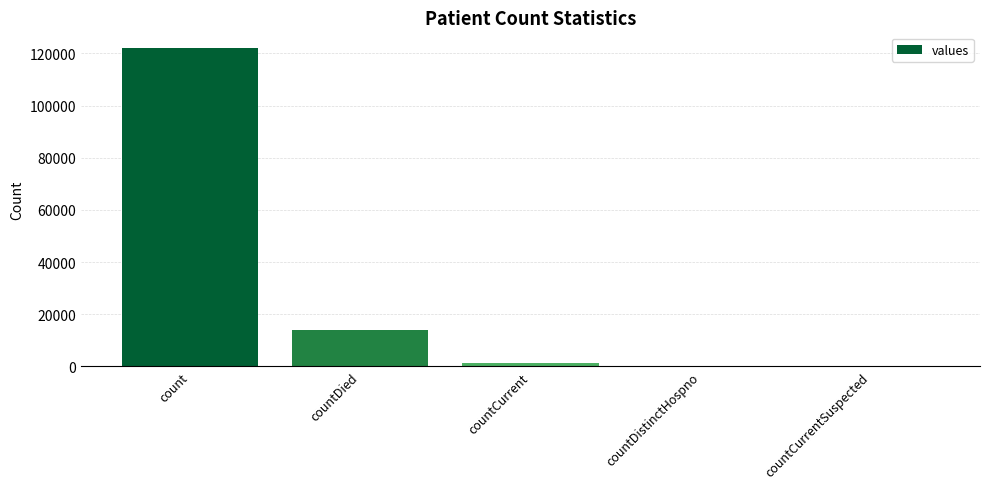

How many series are shown in this chart?

1